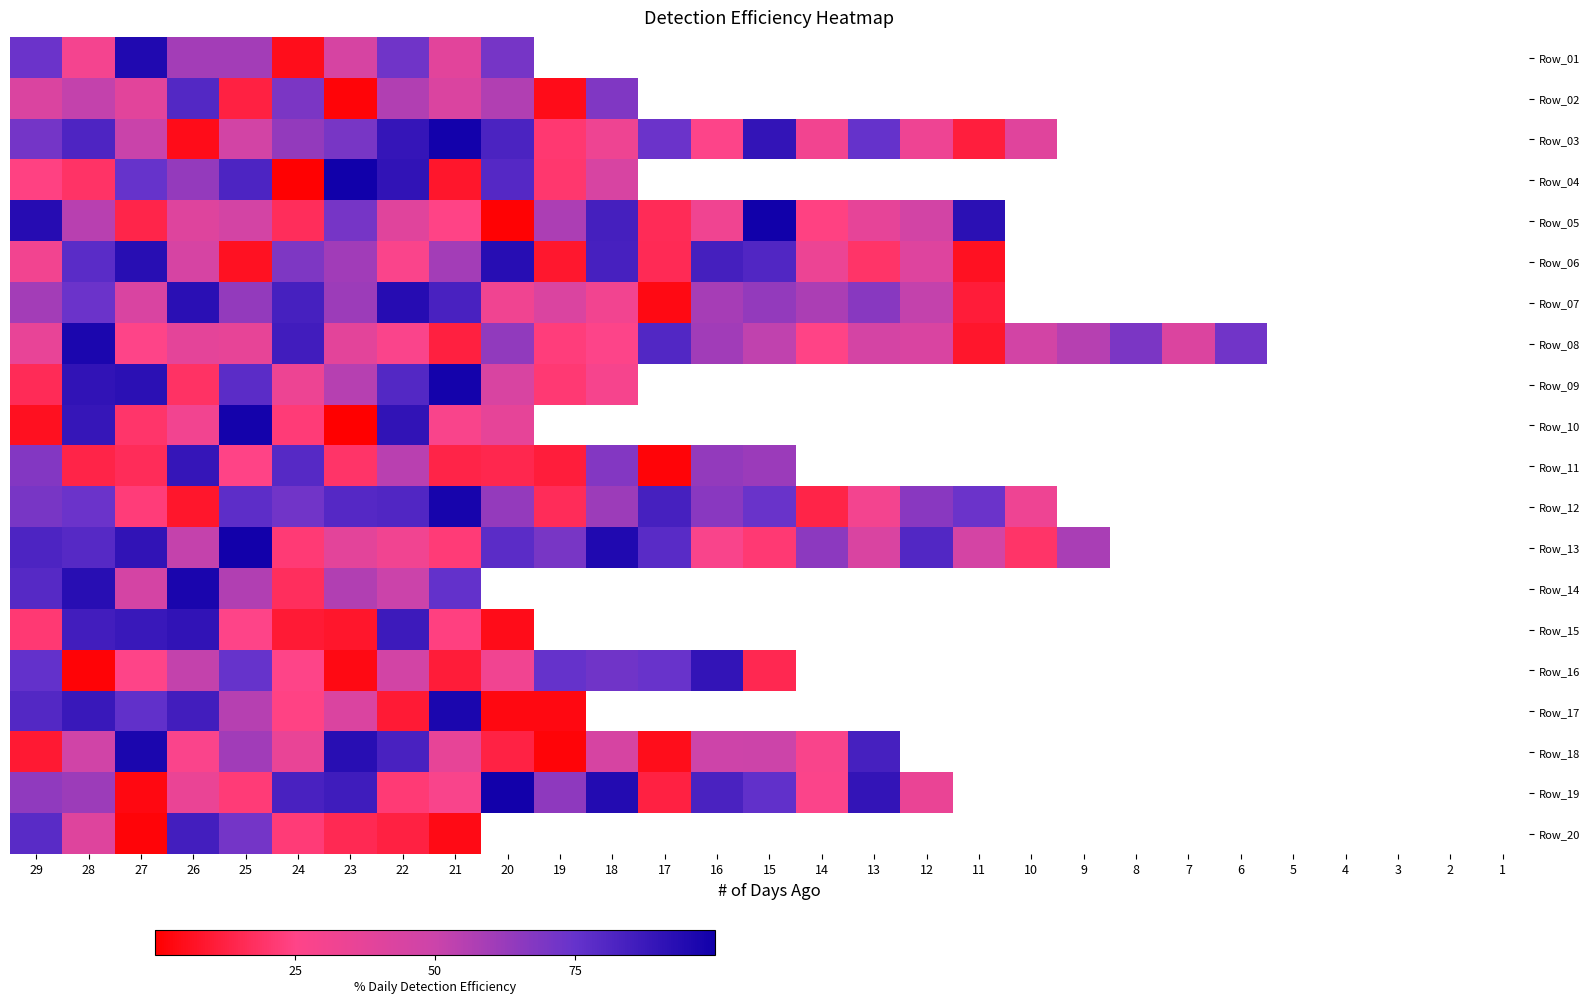

How many values in the Row_19 series exceed 86?

4